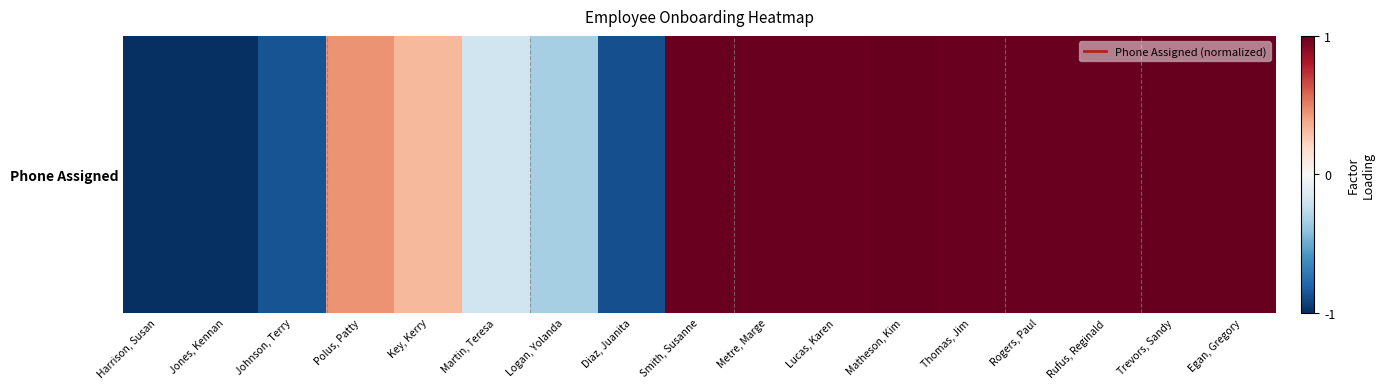

What is the maximum value shown in the chart?

1.0